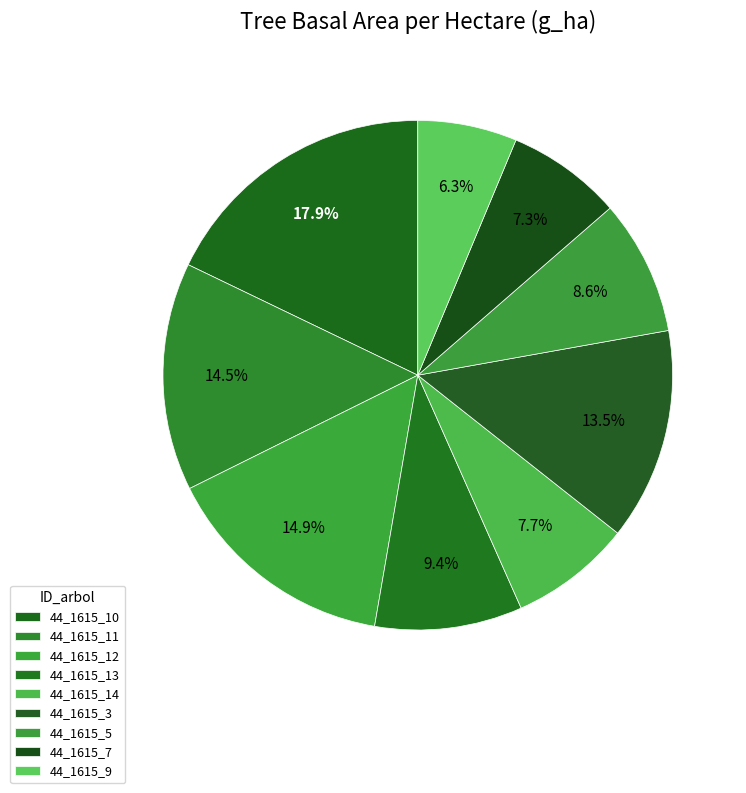

To the nearest percent, what is the difference between the 44_1615_7 and 44_1615_3 slice percentages?

6%